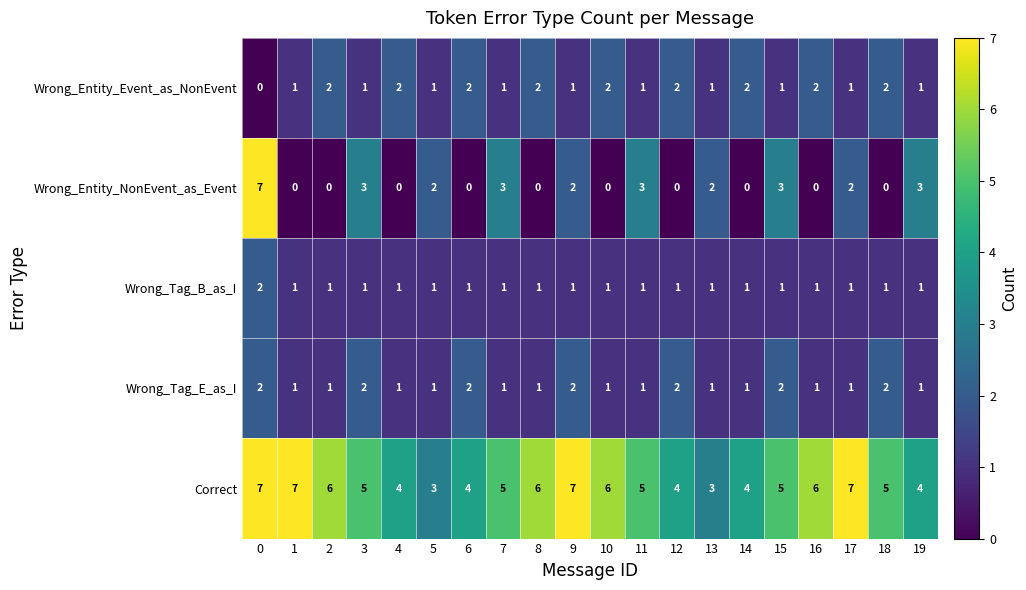

At how many categories does at least one series exceed 2?

20